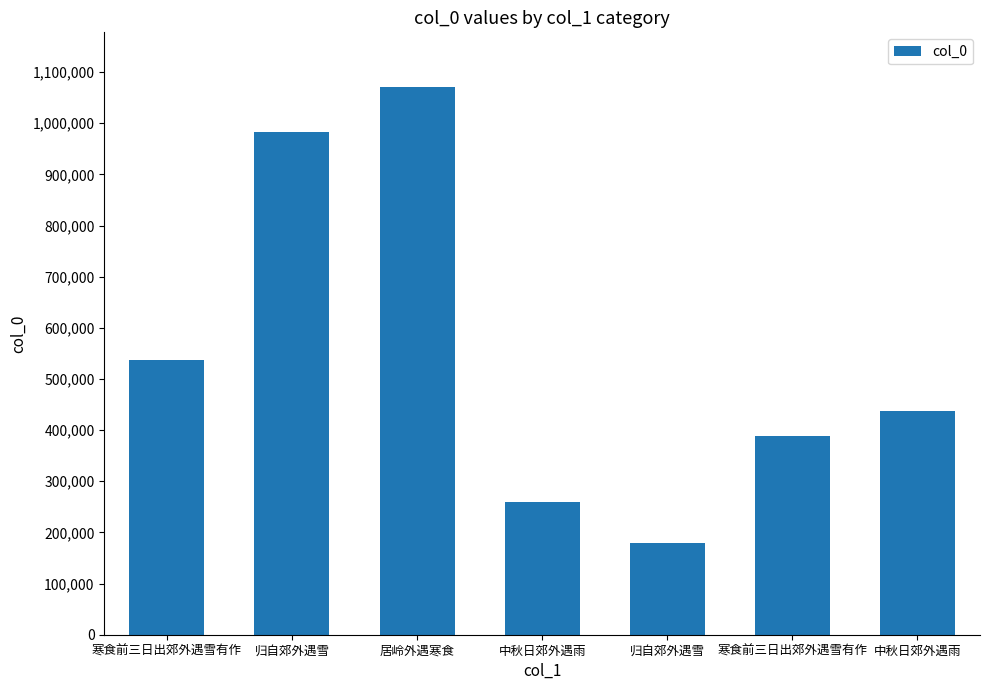

What value does the data have at 中秋日郊外遇雨?

260127